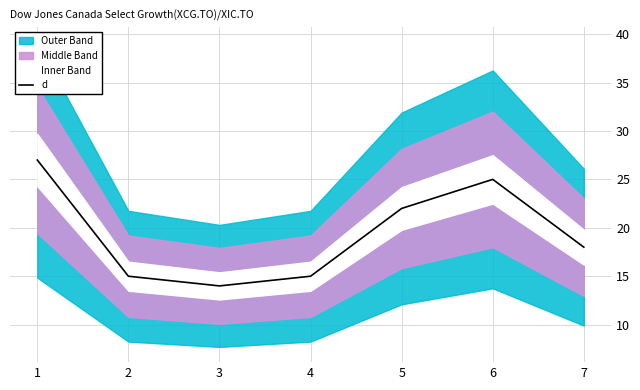

At which category does the chart reach its minimum across all series?

3